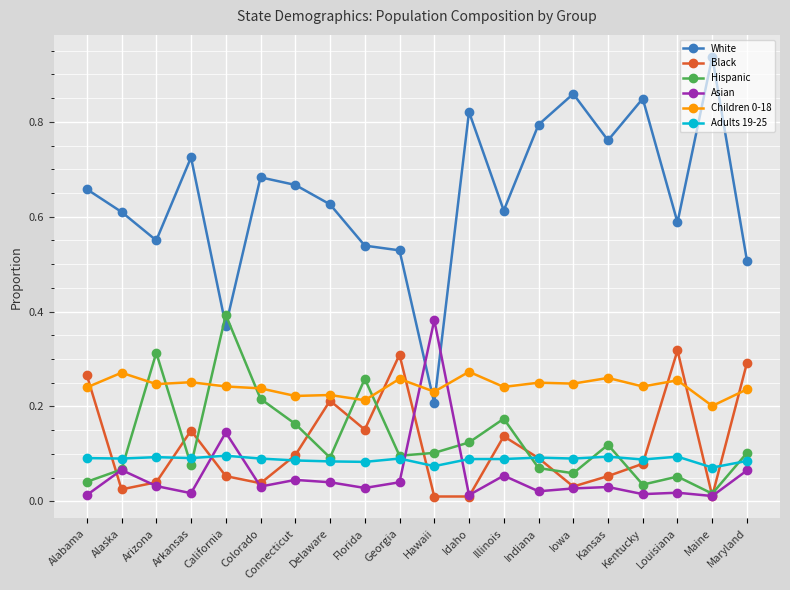

The value of Asian at Louisiana is 0.0. True or false?

True